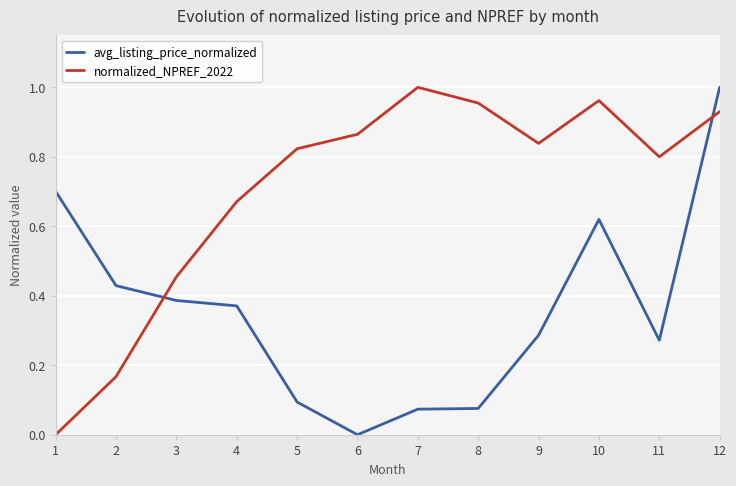

Is the value of avg_listing_price_normalized at 7 greater than the value of normalized_NPREF_2022 at 9?

No